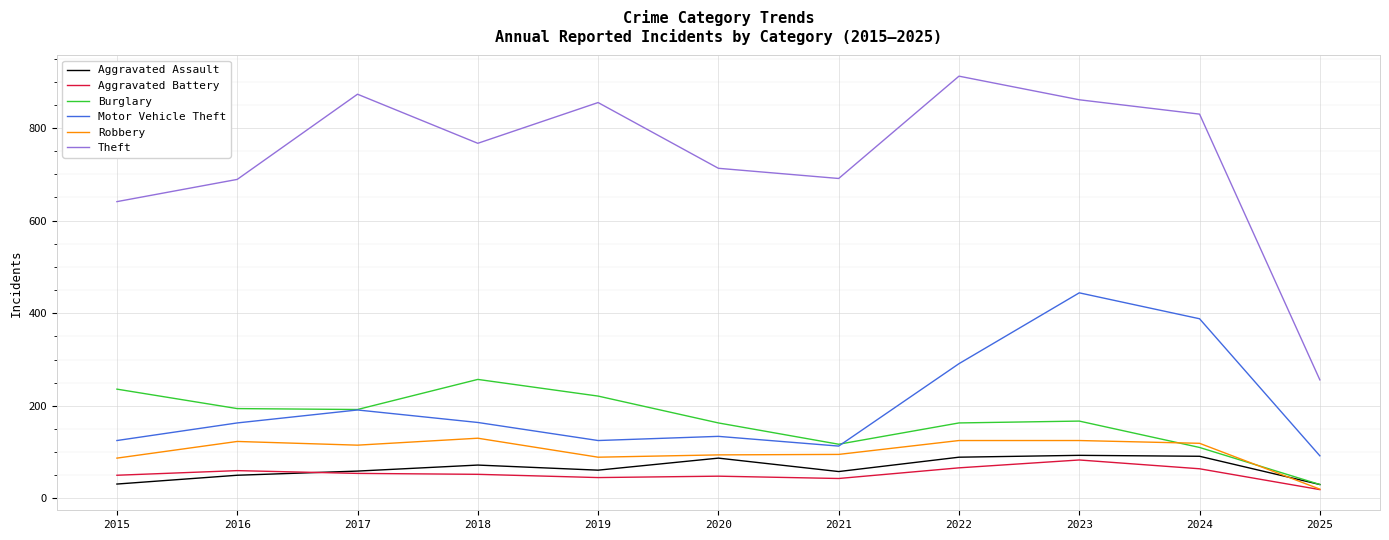

What is the total value across all series at 2015?

1170